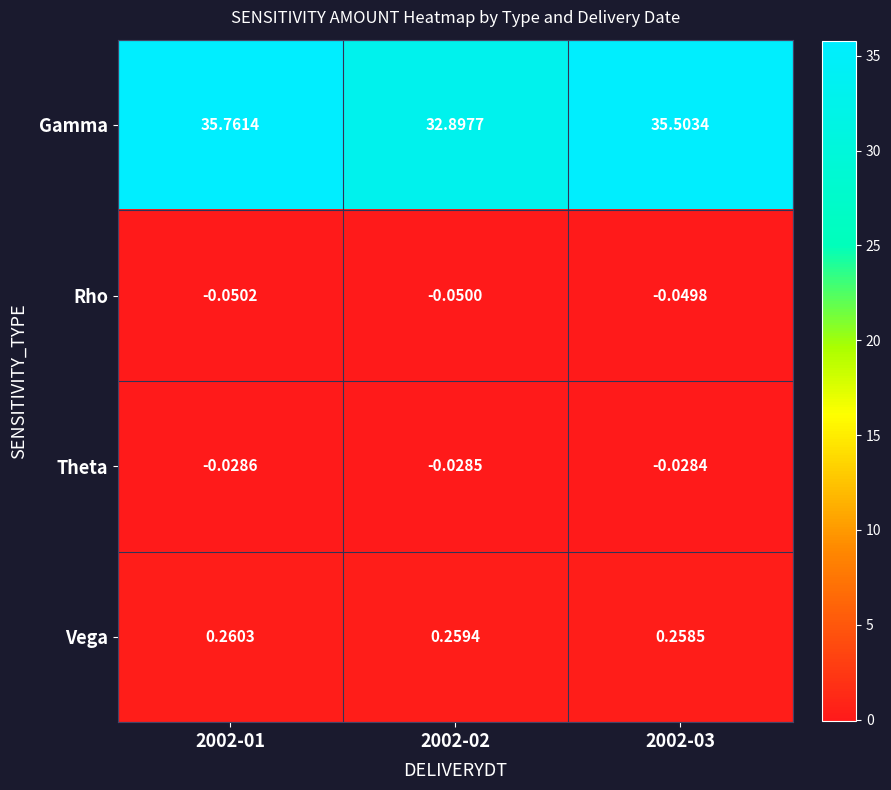

How many series are shown in this chart?

4